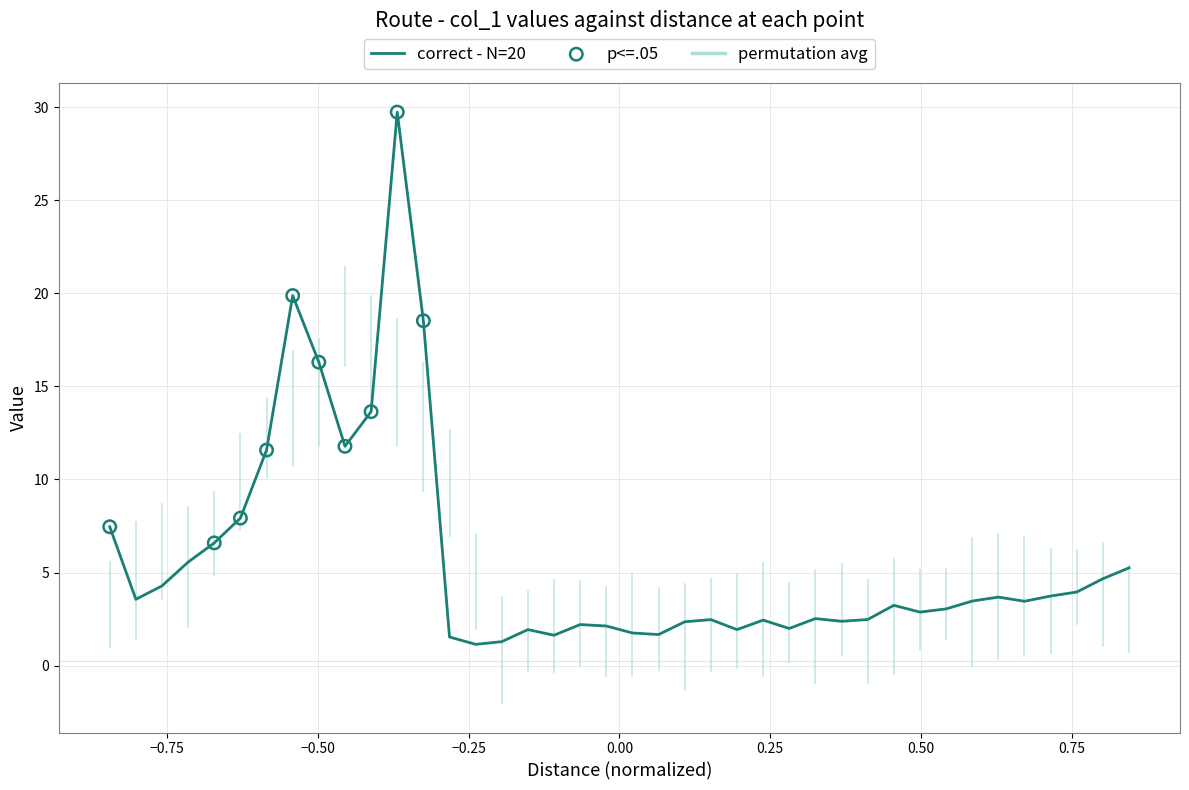

What is the difference between the maximum and minimum values?

28.6